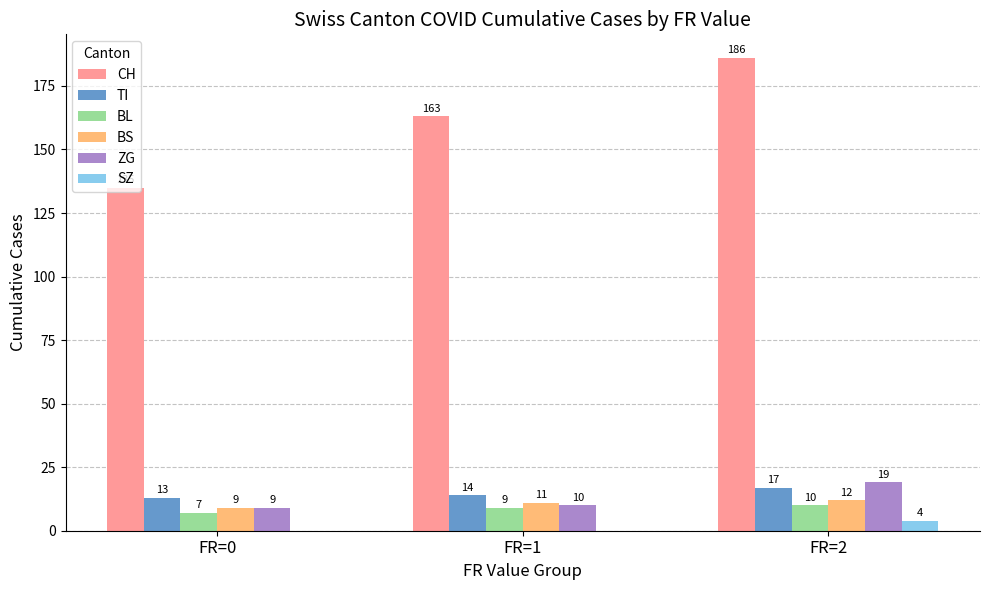

Are the bars grouped side by side (vs. stacked)?

Yes